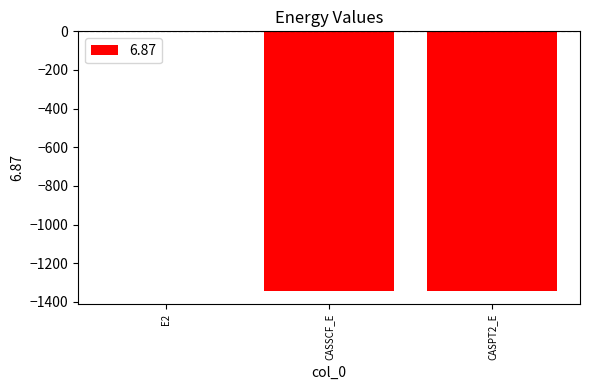

Count the number of data series in this chart.

1